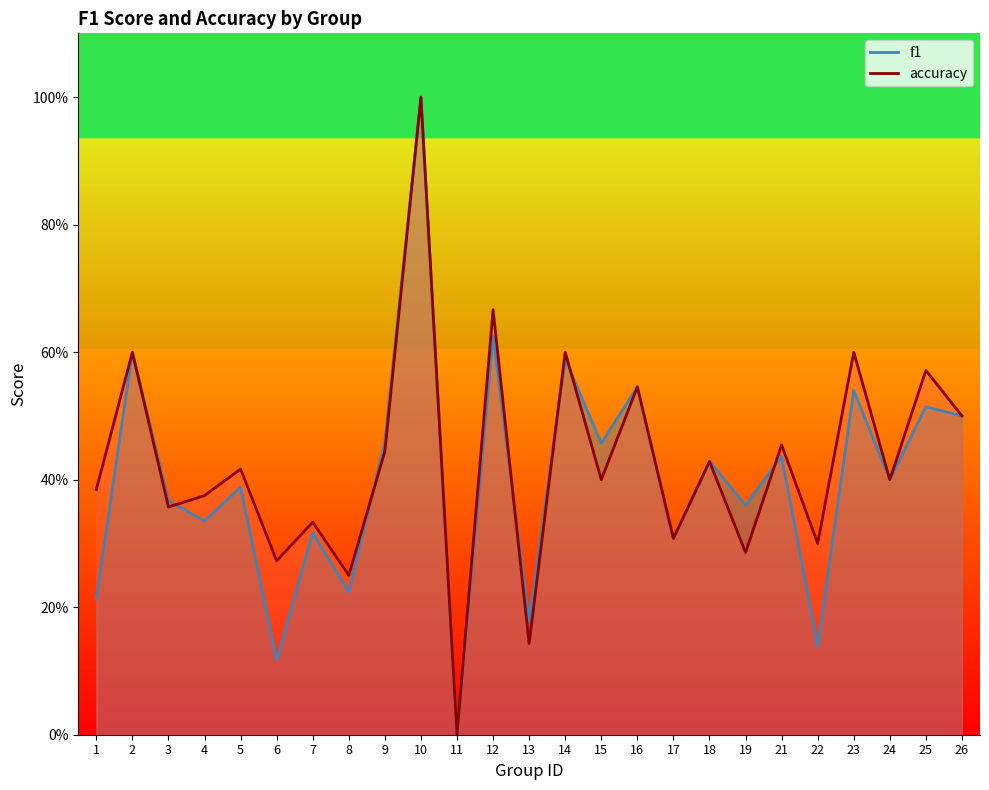

Reading left to right, extract all data points from this chart.

f1: 0.2	0.6	0.4	0.3	0.4	0.1	0.3	0.2	0.5	1.0	0.0	0.6	0.2	0.6	0.5	0.5	0.3	0.4	0.4	0.4	0.1	0.5	0.4	0.5	0.5
accuracy: 0.4	0.6	0.4	0.4	0.4	0.3	0.3	0.2	0.4	1.0	0.0	0.7	0.1	0.6	0.4	0.5	0.3	0.4	0.3	0.5	0.3	0.6	0.4	0.6	0.5